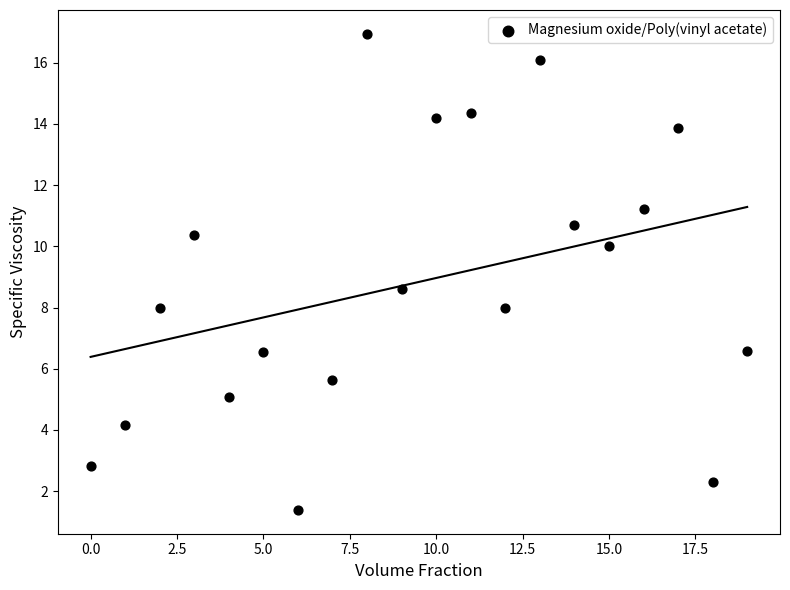

What is the range of Y values (max minus min)?

15.6